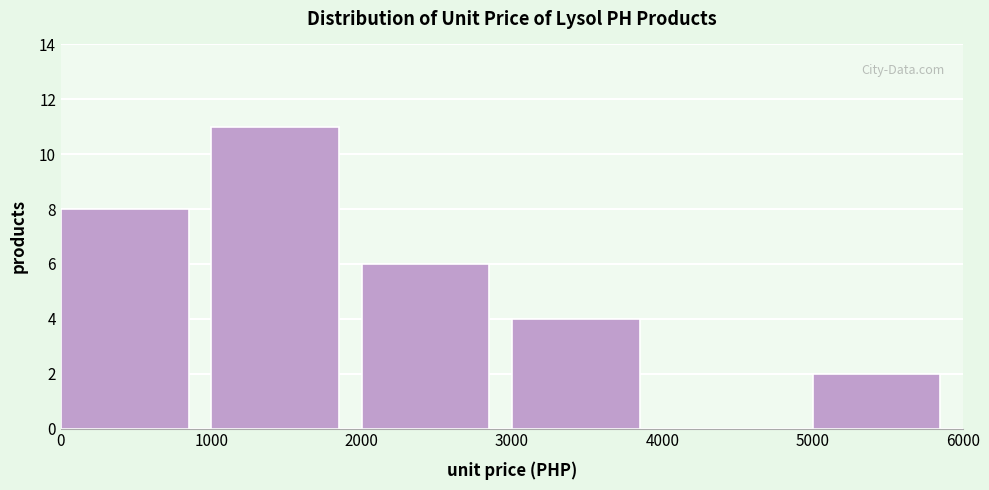

Reading left to right, list every bar in this chart as the range it spans on the x-axis followed by its height. The values are not printed on the chart, so give them approximately, as read against the axis.

0 to 1000: 8
1000 to 2000: 11
2000 to 3000: 6
3000 to 4000: 4
4000 to 5000: 0
5000 to 6000: 2